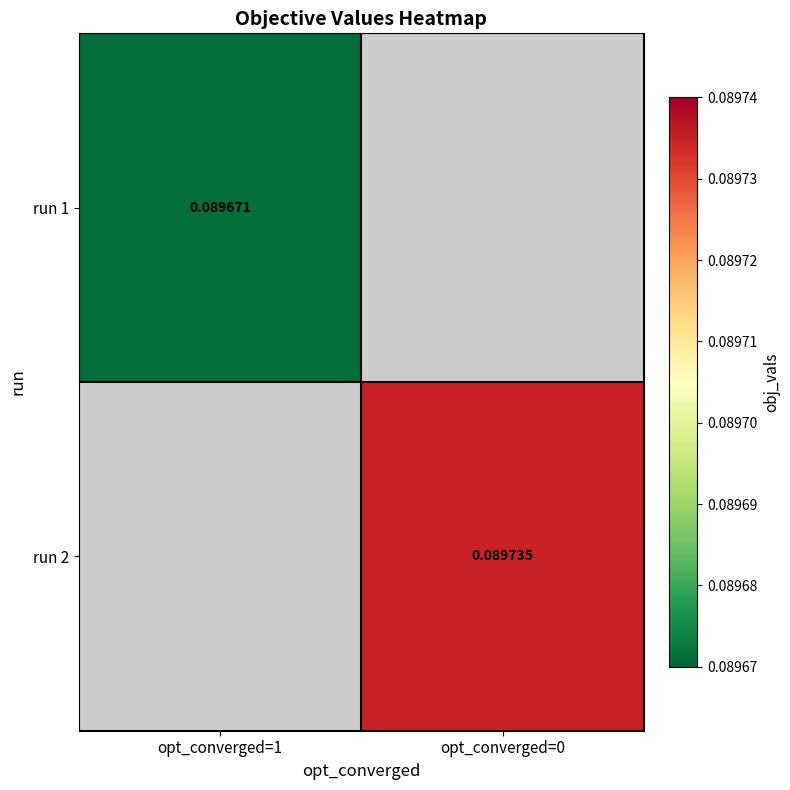

The run 2 series shows 0.1 at opt_converged=0. True or false?

False